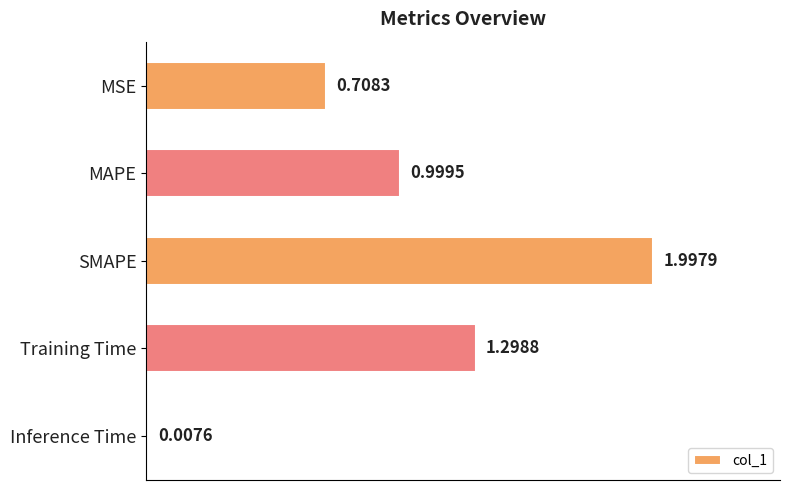

Between SMAPE and MAPE, which is larger?

SMAPE